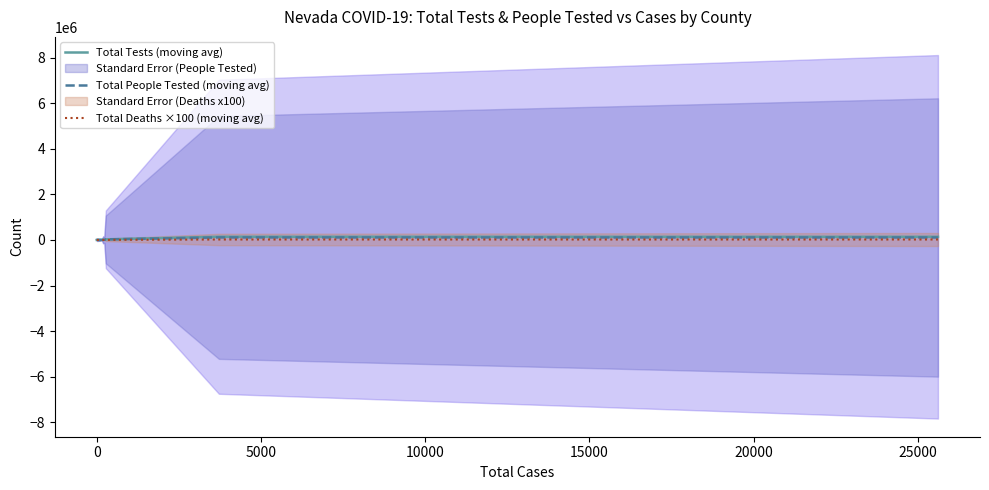

True or false: Total People Tested (moving avg) and Total Tests (moving avg) cross at least once.

False